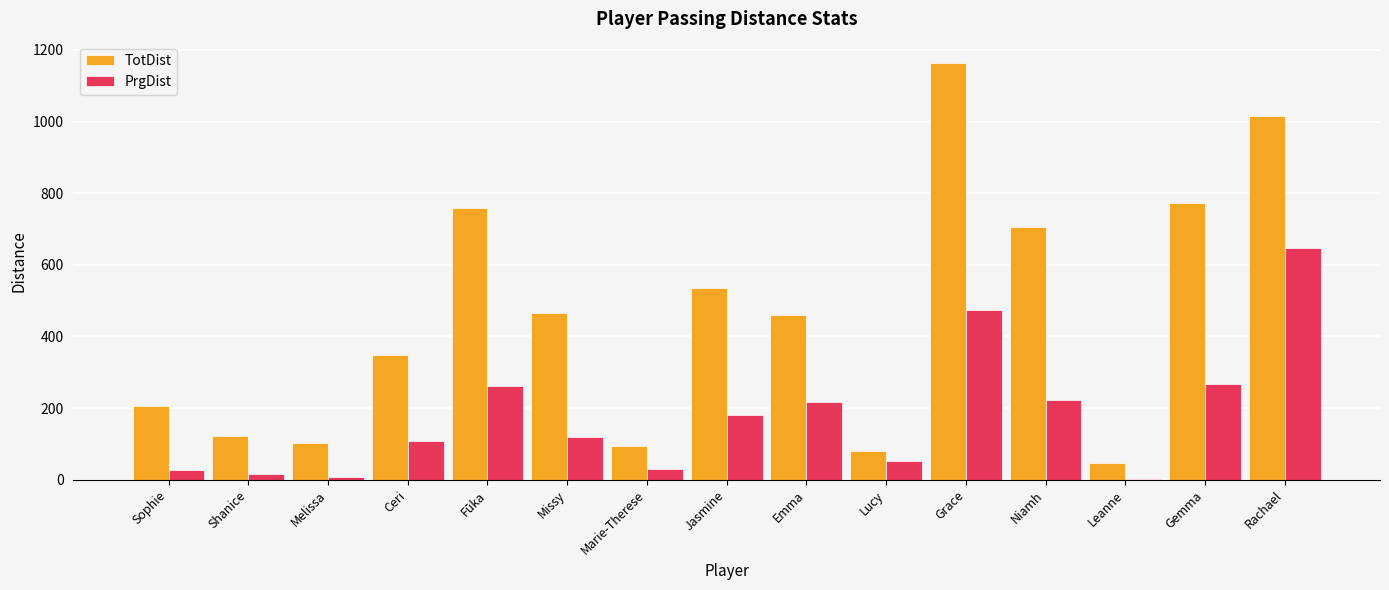

Which series changed the most between Leanne and Gemma?

TotDist